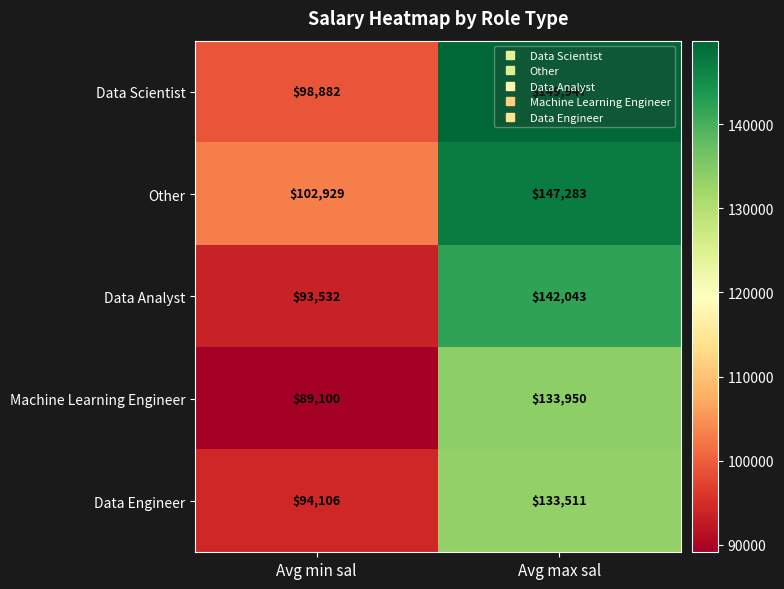

True or false: Other has a value of 147283 at Avg max sal.

True